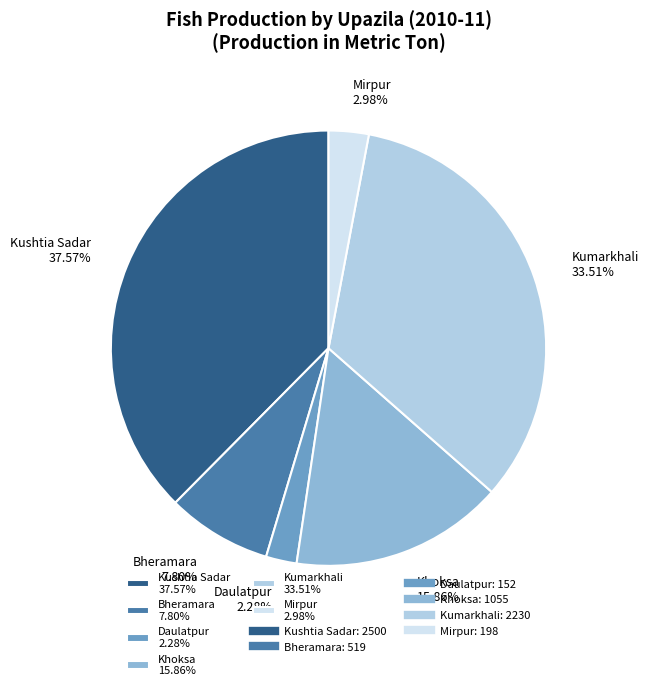

To the nearest percent, what portion does Khoksa represent?

16%